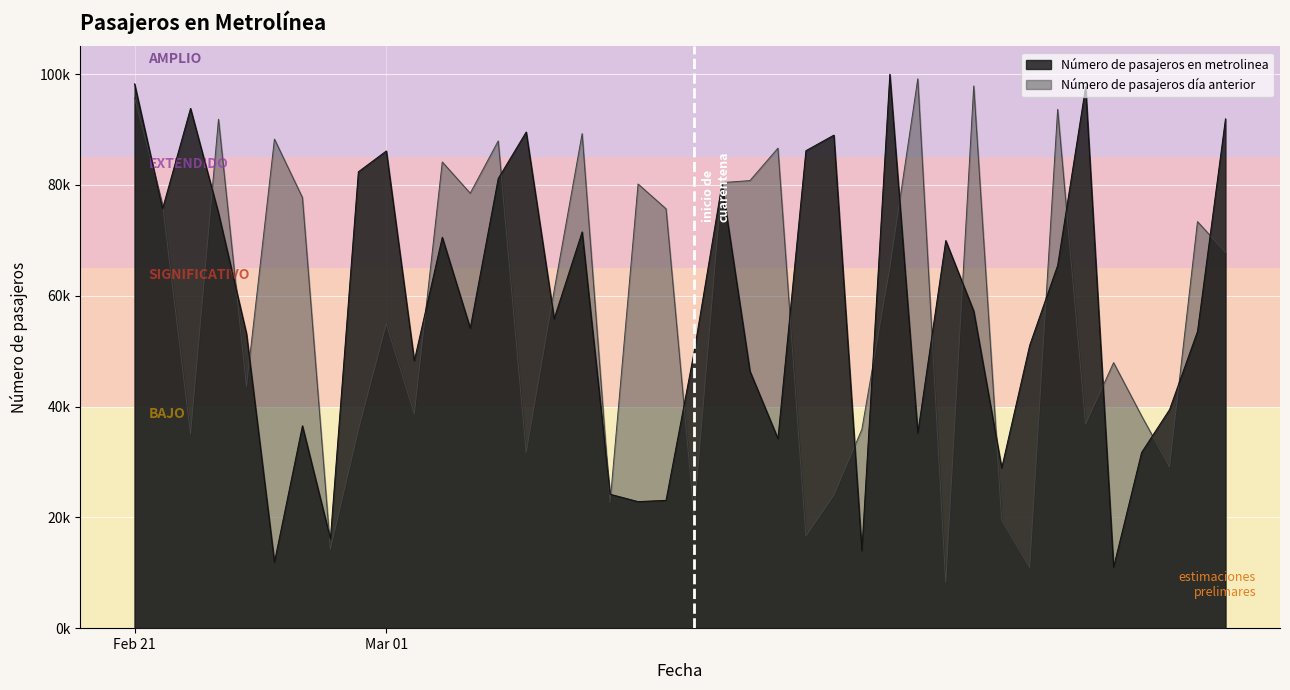

Read the Número de pasajeros en metrolínea día de la semana anterior value at 2020-03-27, to the nearest 10.

47910